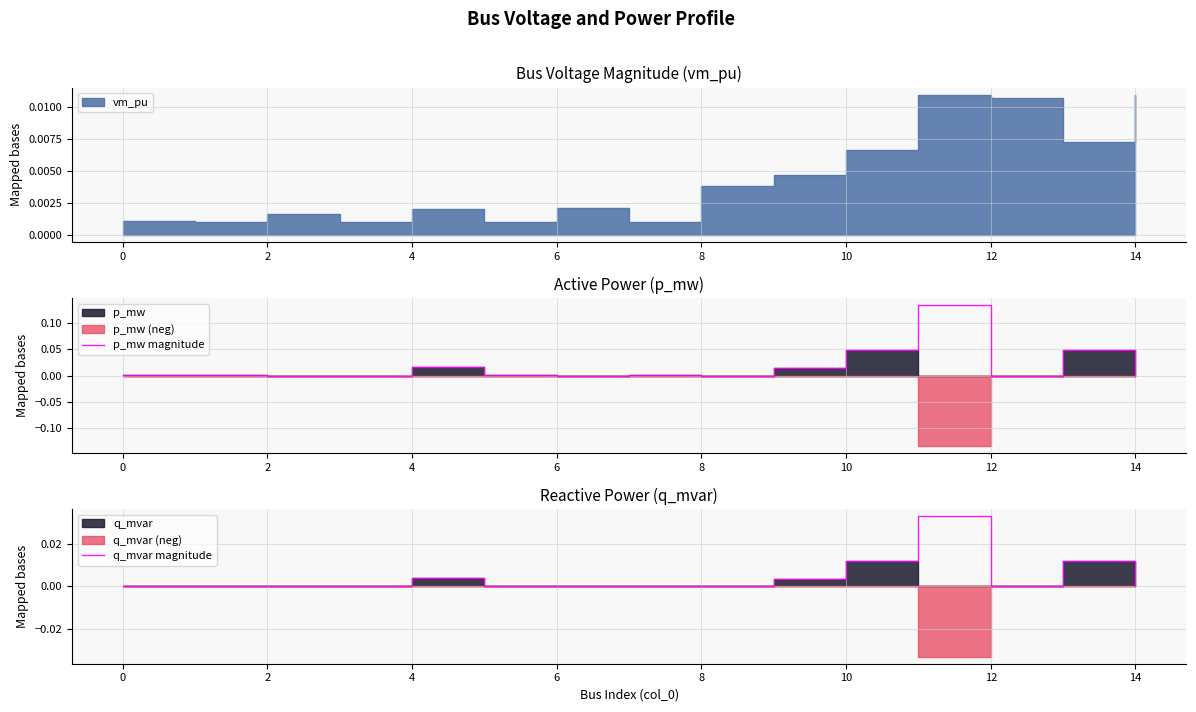

What is the sum of all q_mvar magnitude values?

0.1